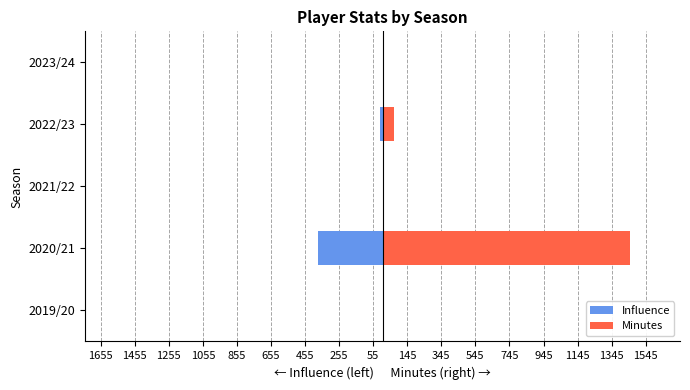

Rank the series at 2020/21 from lowest to highest value.

Influence, Minutes